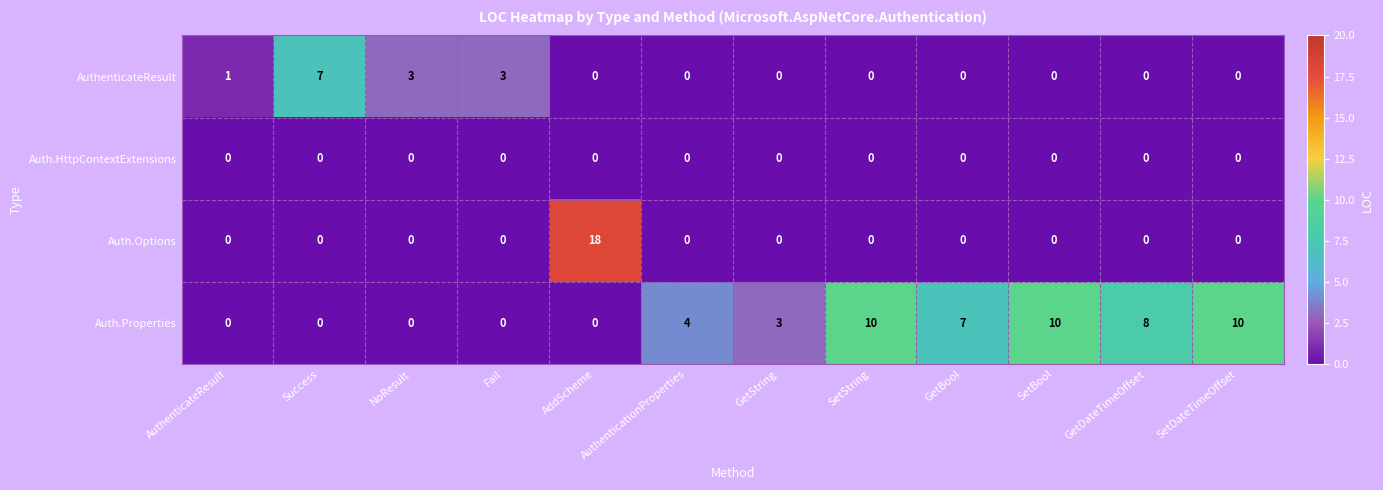

What is the sum of all AuthenticateResult values?

14